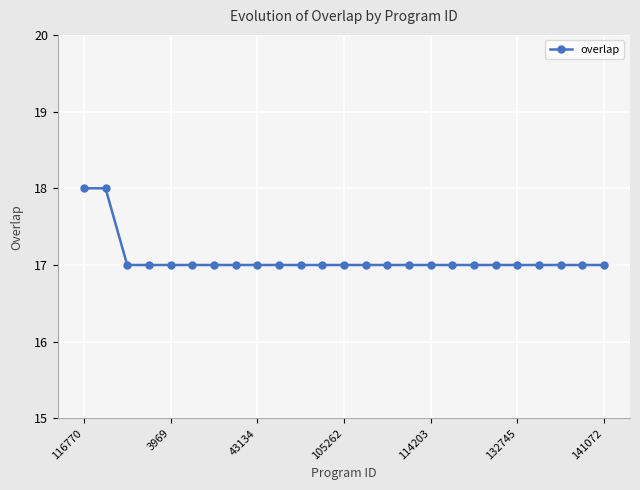

What is the value of the 5th point from the left?

17